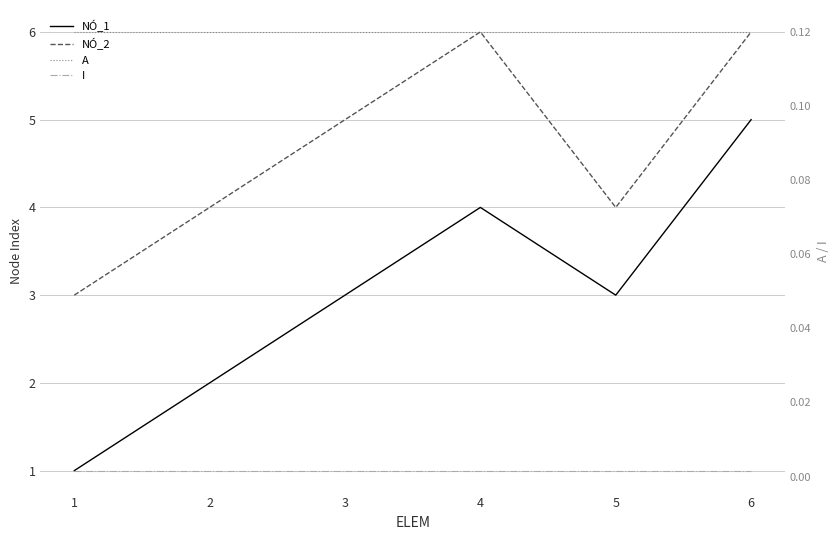

What is the total value across all series at 4?

10.1